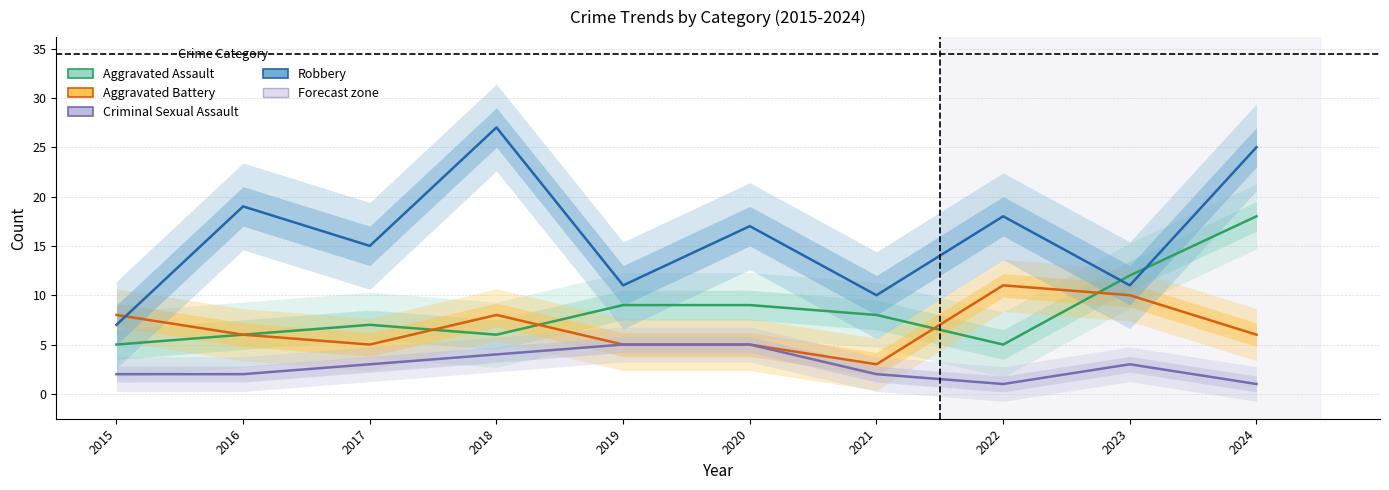

At which category does Aggravated Assault reach its first local peak?

2017